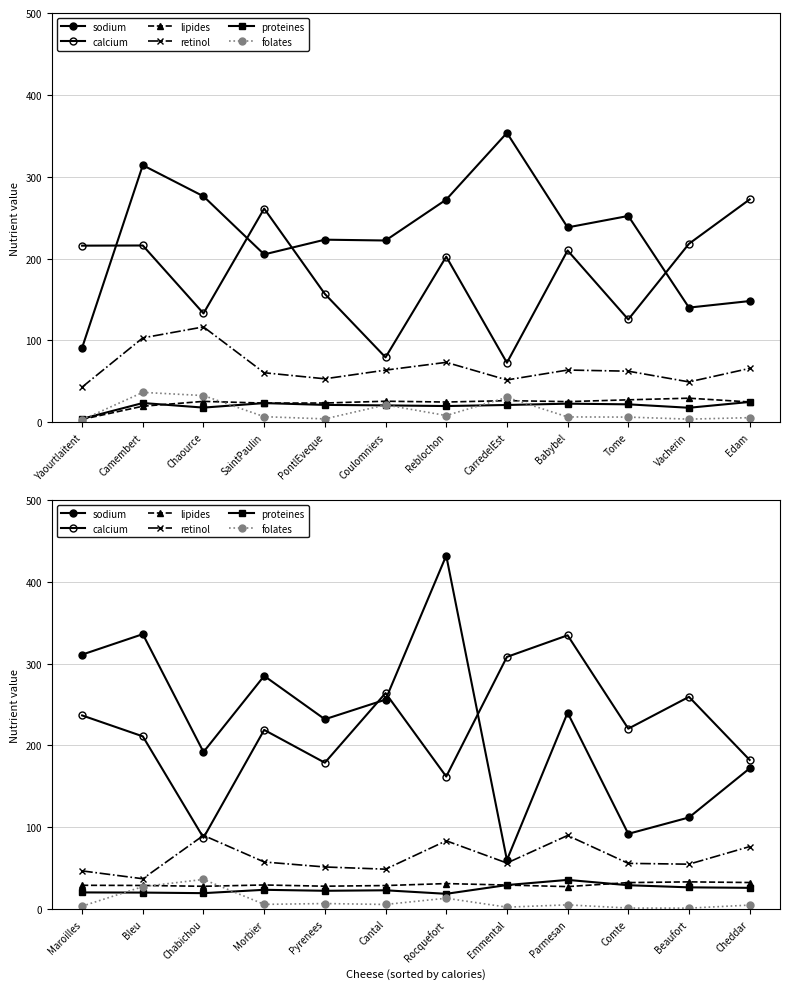

True or false: calcium has more than 1 points higher than both neighbors.

True